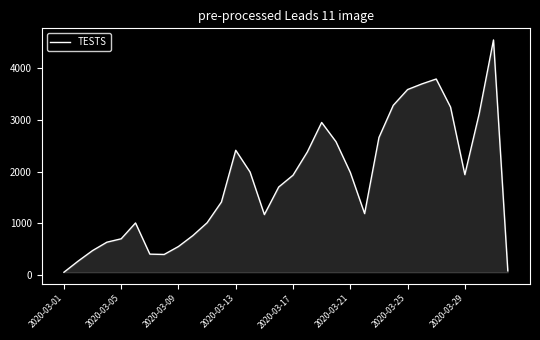

What is the difference between the maximum and minimum values?

4491